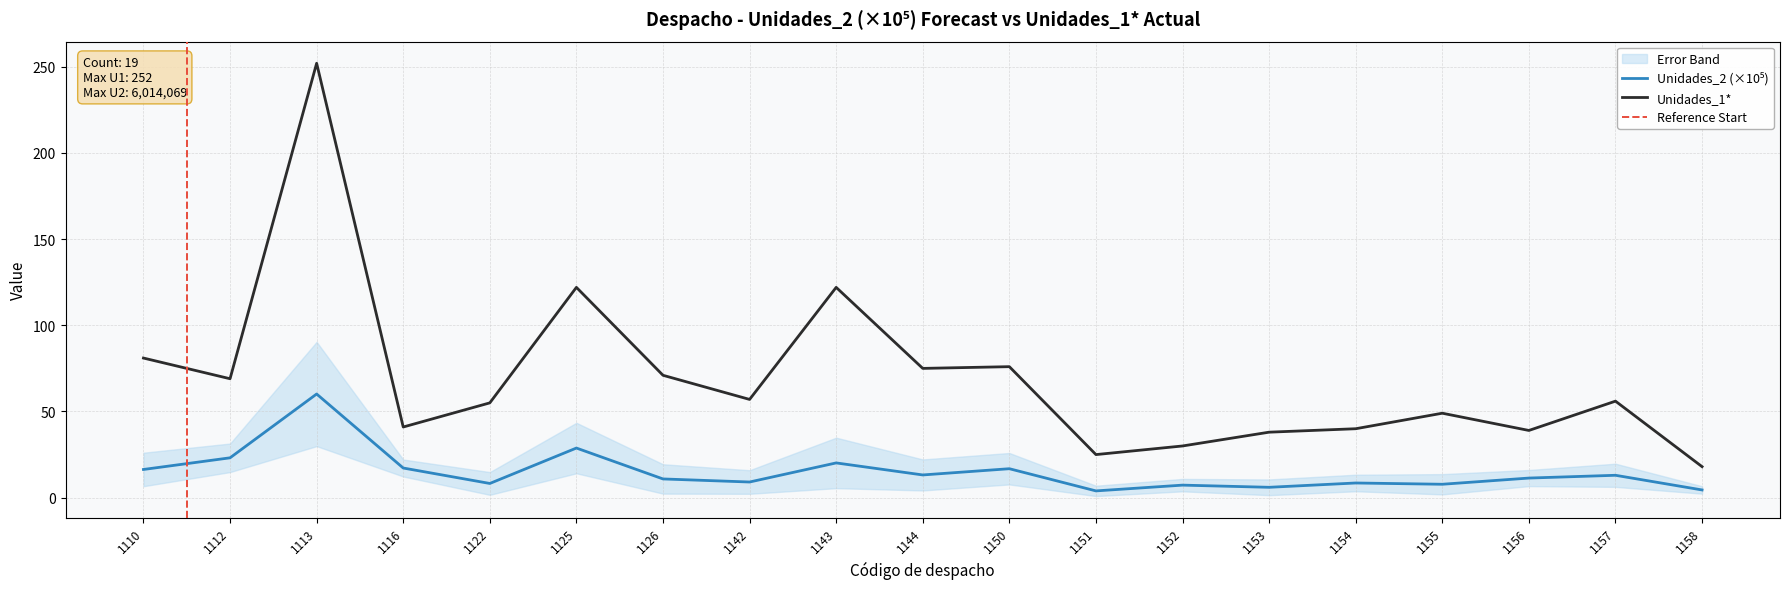

Which series has the largest range (max minus min)?

Unidades_1*